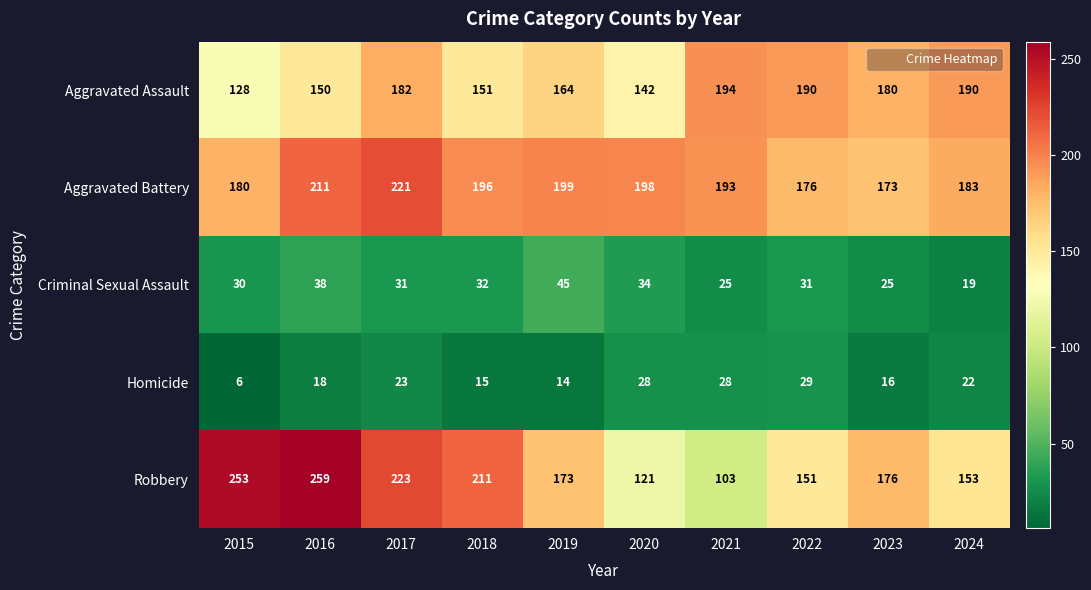

What is the highest value of the Aggravated Battery series?

221